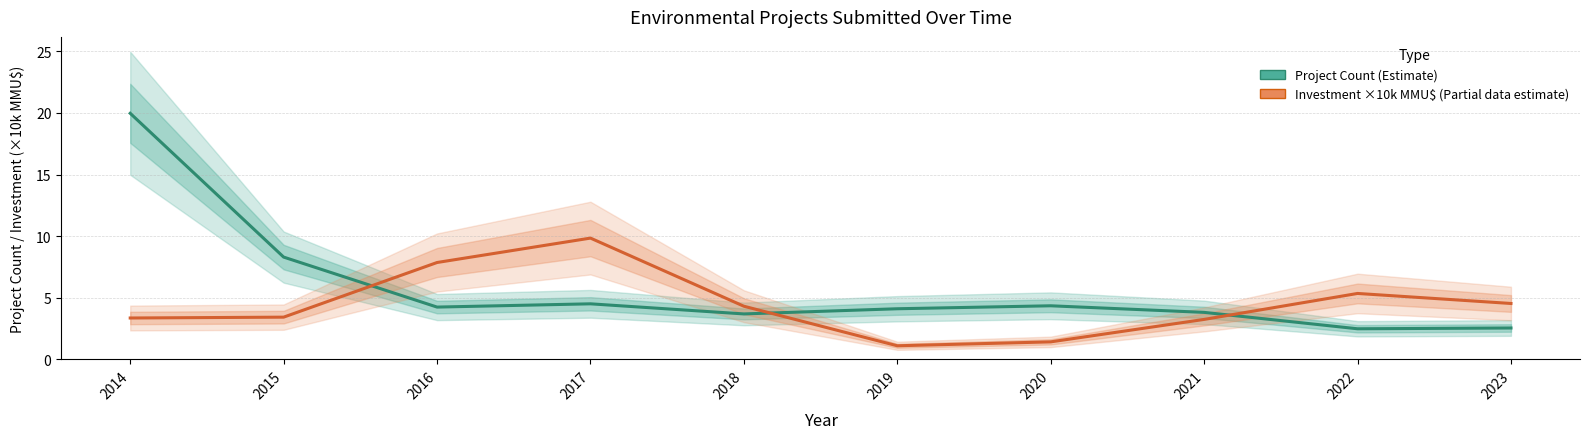

How many intersections are there between Project Count (Estimate) and Investment ×10k MMU$ (Estimate based on partial data)?

3